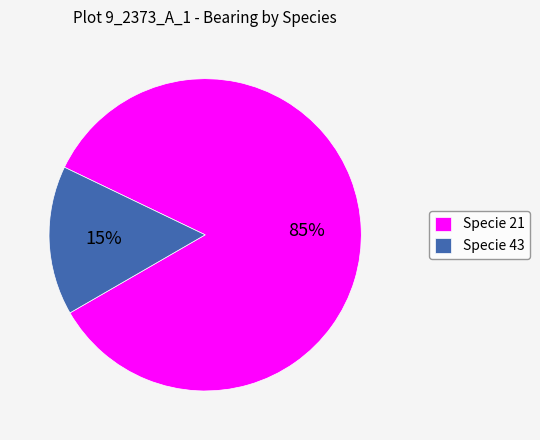

Do Specie 43 and Specie 21 together represent more than half of the pie?

Yes